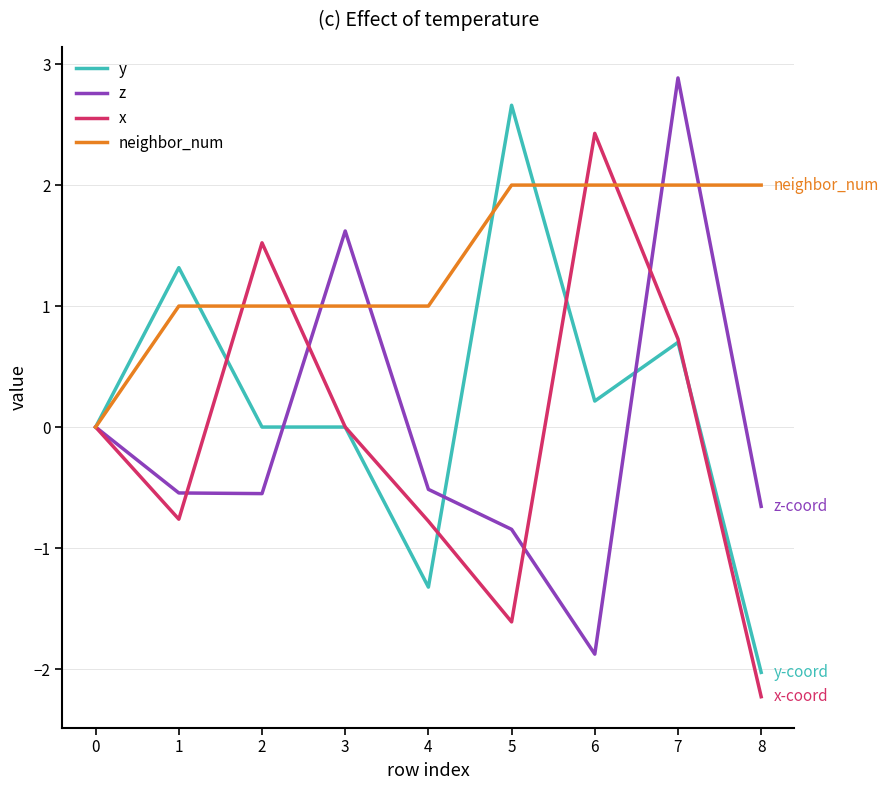

What is the highest value of the x series?

2.4